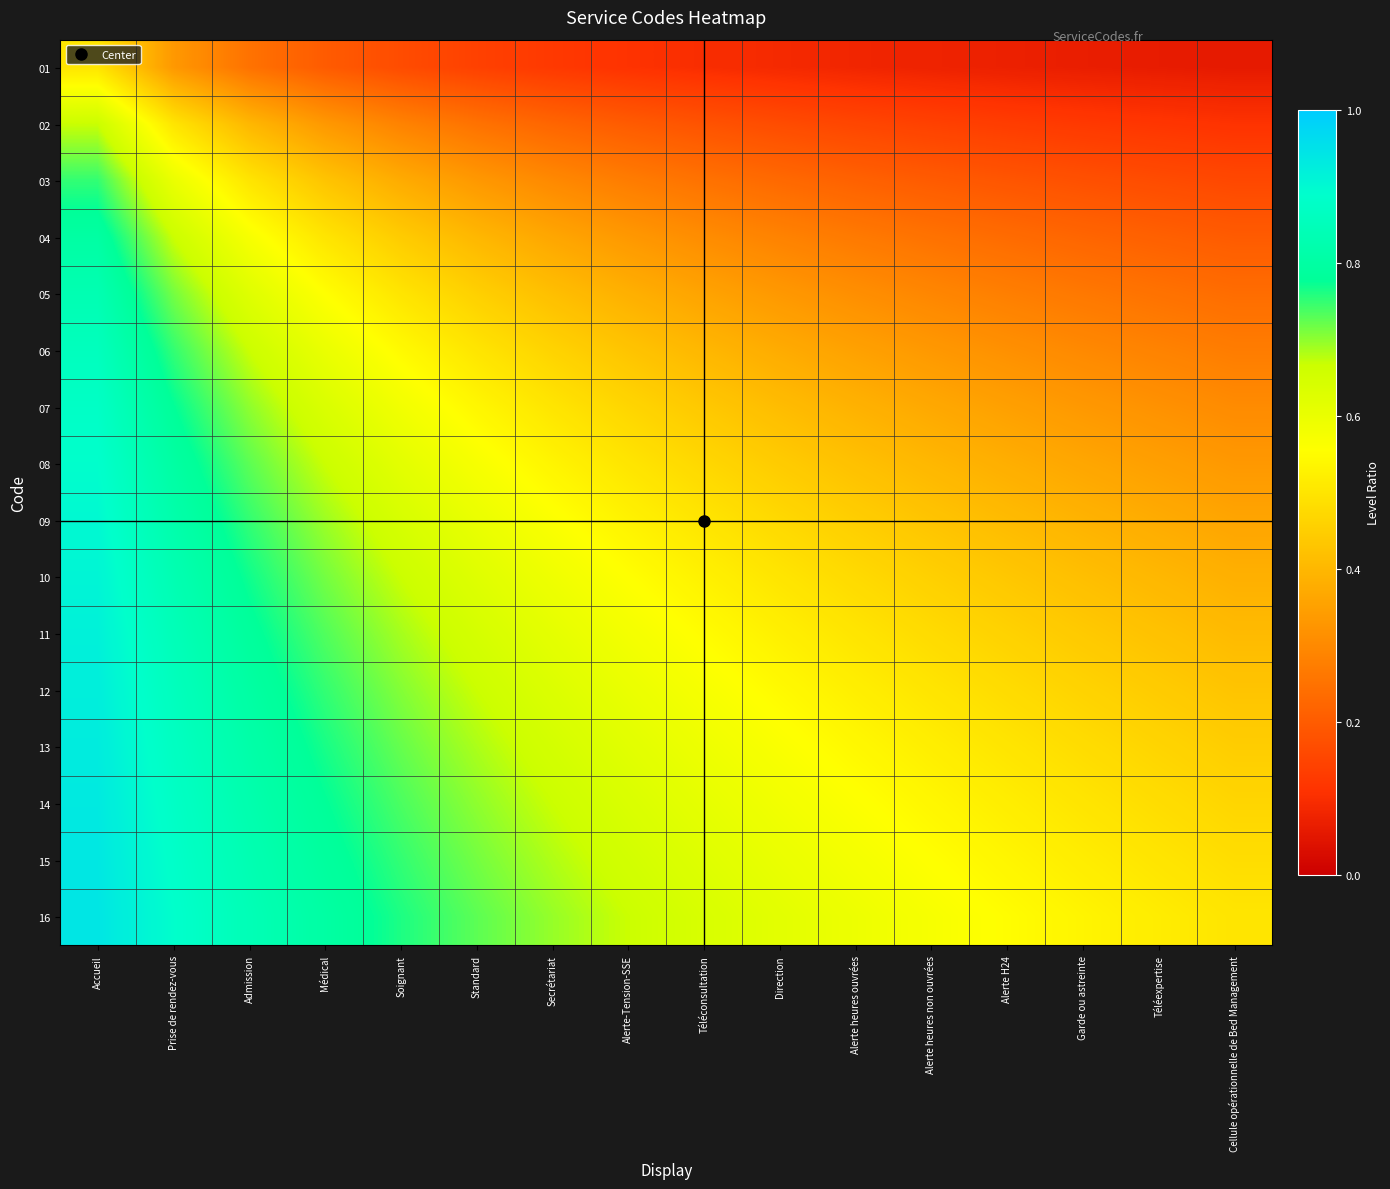

Reading left to right, extract all data points from this chart.

01: Accueil=0.5	Prise de rendez-vous=0.3	Admission=0.2	Médical=0.2	Soignant=0.2	Standard=0.1	Secrétariat=0.1	Alerte-Tension-SSE=0.1	Téléconsultation=0.1	Direction=0.1	Alerte heures ouvrées=0.1	Alerte heures non ouvrées=0.1	Alerte H24=0.1	Garde ou astreinte=0.1	Téléexpertise=0.1	Cellule opérationnelle de Bed Management=0.1
02: Accueil=0.7	Prise de rendez-vous=0.5	Admission=0.4	Médical=0.3	Soignant=0.3	Standard=0.2	Secrétariat=0.2	Alerte-Tension-SSE=0.2	Téléconsultation=0.2	Direction=0.2	Alerte heures ouvrées=0.2	Alerte heures non ouvrées=0.1	Alerte H24=0.1	Garde ou astreinte=0.1	Téléexpertise=0.1	Cellule opérationnelle de Bed Management=0.1
03: Accueil=0.8	Prise de rendez-vous=0.6	Admission=0.5	Médical=0.4	Soignant=0.4	Standard=0.3	Secrétariat=0.3	Alerte-Tension-SSE=0.3	Téléconsultation=0.2	Direction=0.2	Alerte heures ouvrées=0.2	Alerte heures non ouvrées=0.2	Alerte H24=0.2	Garde ou astreinte=0.2	Téléexpertise=0.2	Cellule opérationnelle de Bed Management=0.2
04: Accueil=0.8	Prise de rendez-vous=0.7	Admission=0.6	Médical=0.5	Soignant=0.4	Standard=0.4	Secrétariat=0.4	Alerte-Tension-SSE=0.3	Téléconsultation=0.3	Direction=0.3	Alerte heures ouvrées=0.3	Alerte heures non ouvrées=0.2	Alerte H24=0.2	Garde ou astreinte=0.2	Téléexpertise=0.2	Cellule opérationnelle de Bed Management=0.2
05: Accueil=0.8	Prise de rendez-vous=0.7	Admission=0.6	Médical=0.6	Soignant=0.5	Standard=0.5	Secrétariat=0.4	Alerte-Tension-SSE=0.4	Téléconsultation=0.4	Direction=0.3	Alerte heures ouvrées=0.3	Alerte heures non ouvrées=0.3	Alerte H24=0.3	Garde ou astreinte=0.3	Téléexpertise=0.2	Cellule opérationnelle de Bed Management=0.2
06: Accueil=0.9	Prise de rendez-vous=0.8	Admission=0.7	Médical=0.6	Soignant=0.5	Standard=0.5	Secrétariat=0.5	Alerte-Tension-SSE=0.4	Téléconsultation=0.4	Direction=0.4	Alerte heures ouvrées=0.4	Alerte heures non ouvrées=0.3	Alerte H24=0.3	Garde ou astreinte=0.3	Téléexpertise=0.3	Cellule opérationnelle de Bed Management=0.3
07: Accueil=0.9	Prise de rendez-vous=0.8	Admission=0.7	Médical=0.6	Soignant=0.6	Standard=0.5	Secrétariat=0.5	Alerte-Tension-SSE=0.5	Téléconsultation=0.4	Direction=0.4	Alerte heures ouvrées=0.4	Alerte heures non ouvrées=0.4	Alerte H24=0.3	Garde ou astreinte=0.3	Téléexpertise=0.3	Cellule opérationnelle de Bed Management=0.3
08: Accueil=0.9	Prise de rendez-vous=0.8	Admission=0.7	Médical=0.7	Soignant=0.6	Standard=0.6	Secrétariat=0.5	Alerte-Tension-SSE=0.5	Téléconsultation=0.5	Direction=0.4	Alerte heures ouvrées=0.4	Alerte heures non ouvrées=0.4	Alerte H24=0.4	Garde ou astreinte=0.4	Téléexpertise=0.3	Cellule opérationnelle de Bed Management=0.3
09: Accueil=0.9	Prise de rendez-vous=0.8	Admission=0.8	Médical=0.7	Soignant=0.6	Standard=0.6	Secrétariat=0.6	Alerte-Tension-SSE=0.5	Téléconsultation=0.5	Direction=0.5	Alerte heures ouvrées=0.5	Alerte heures non ouvrées=0.4	Alerte H24=0.4	Garde ou astreinte=0.4	Téléexpertise=0.4	Cellule opérationnelle de Bed Management=0.4
10: Accueil=0.9	Prise de rendez-vous=0.8	Admission=0.8	Médical=0.7	Soignant=0.7	Standard=0.6	Secrétariat=0.6	Alerte-Tension-SSE=0.6	Téléconsultation=0.5	Direction=0.5	Alerte heures ouvrées=0.5	Alerte heures non ouvrées=0.5	Alerte H24=0.4	Garde ou astreinte=0.4	Téléexpertise=0.4	Cellule opérationnelle de Bed Management=0.4
11: Accueil=0.9	Prise de rendez-vous=0.8	Admission=0.8	Médical=0.7	Soignant=0.7	Standard=0.6	Secrétariat=0.6	Alerte-Tension-SSE=0.6	Téléconsultation=0.6	Direction=0.5	Alerte heures ouvrées=0.5	Alerte heures non ouvrées=0.5	Alerte H24=0.5	Garde ou astreinte=0.4	Téléexpertise=0.4	Cellule opérationnelle de Bed Management=0.4
12: Accueil=0.9	Prise de rendez-vous=0.9	Admission=0.8	Médical=0.8	Soignant=0.7	Standard=0.7	Secrétariat=0.6	Alerte-Tension-SSE=0.6	Téléconsultation=0.6	Direction=0.5	Alerte heures ouvrées=0.5	Alerte heures non ouvrées=0.5	Alerte H24=0.5	Garde ou astreinte=0.5	Téléexpertise=0.4	Cellule opérationnelle de Bed Management=0.4
13: Accueil=0.9	Prise de rendez-vous=0.9	Admission=0.8	Médical=0.8	Soignant=0.7	Standard=0.7	Secrétariat=0.7	Alerte-Tension-SSE=0.6	Téléconsultation=0.6	Direction=0.6	Alerte heures ouvrées=0.5	Alerte heures non ouvrées=0.5	Alerte H24=0.5	Garde ou astreinte=0.5	Téléexpertise=0.5	Cellule opérationnelle de Bed Management=0.4
14: Accueil=0.9	Prise de rendez-vous=0.9	Admission=0.8	Médical=0.8	Soignant=0.7	Standard=0.7	Secrétariat=0.7	Alerte-Tension-SSE=0.6	Téléconsultation=0.6	Direction=0.6	Alerte heures ouvrées=0.6	Alerte heures non ouvrées=0.5	Alerte H24=0.5	Garde ou astreinte=0.5	Téléexpertise=0.5	Cellule opérationnelle de Bed Management=0.5
15: Accueil=0.9	Prise de rendez-vous=0.9	Admission=0.8	Médical=0.8	Soignant=0.8	Standard=0.7	Secrétariat=0.7	Alerte-Tension-SSE=0.7	Téléconsultation=0.6	Direction=0.6	Alerte heures ouvrées=0.6	Alerte heures non ouvrées=0.6	Alerte H24=0.5	Garde ou astreinte=0.5	Téléexpertise=0.5	Cellule opérationnelle de Bed Management=0.5
16: Accueil=0.9	Prise de rendez-vous=0.9	Admission=0.8	Médical=0.8	Soignant=0.8	Standard=0.7	Secrétariat=0.7	Alerte-Tension-SSE=0.7	Téléconsultation=0.6	Direction=0.6	Alerte heures ouvrées=0.6	Alerte heures non ouvrées=0.6	Alerte H24=0.6	Garde ou astreinte=0.5	Téléexpertise=0.5	Cellule opérationnelle de Bed Management=0.5